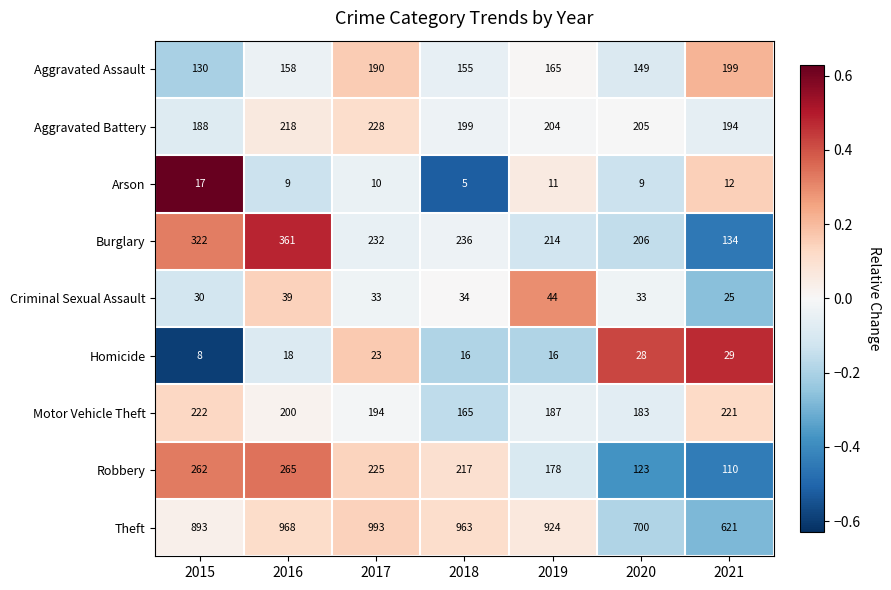

Which label corresponds to the smallest value in the chart?

2018